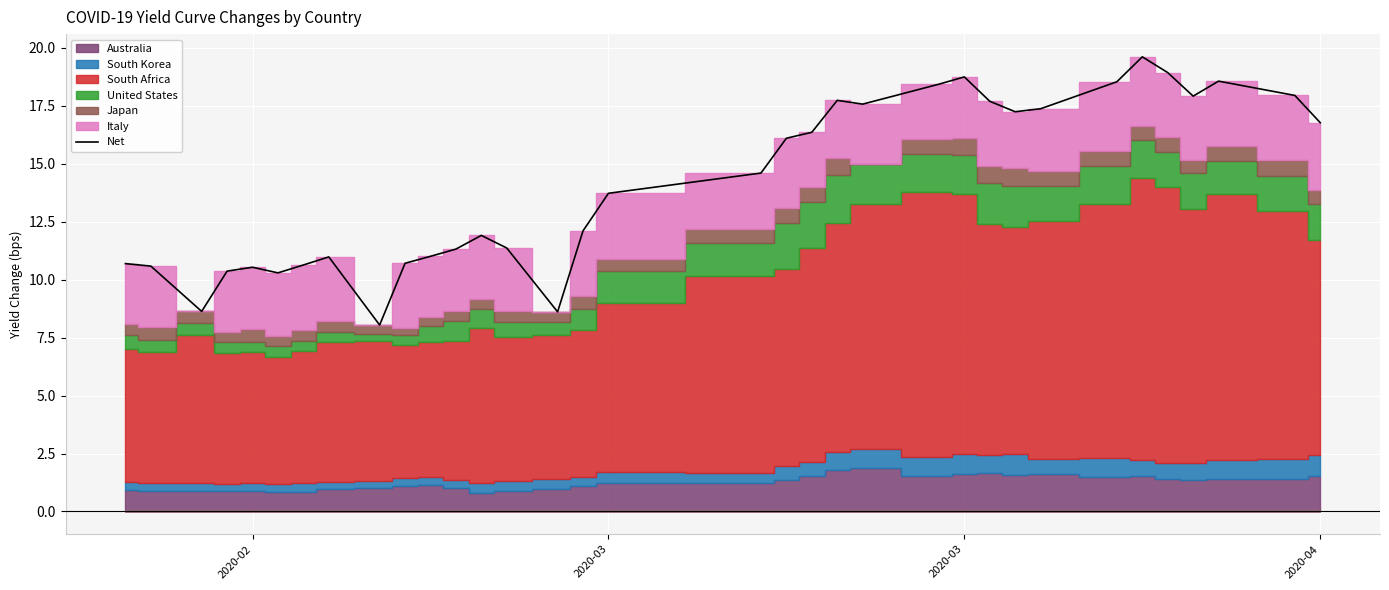

How many values are below 14?

17